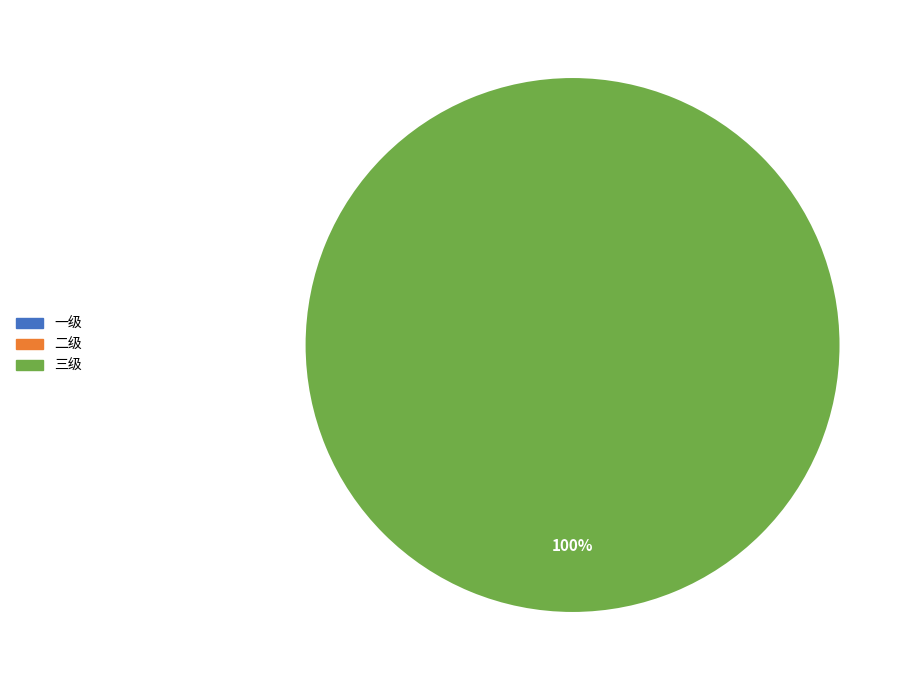

To the nearest percent, what is the difference between the largest and smallest slice percentages?

100%